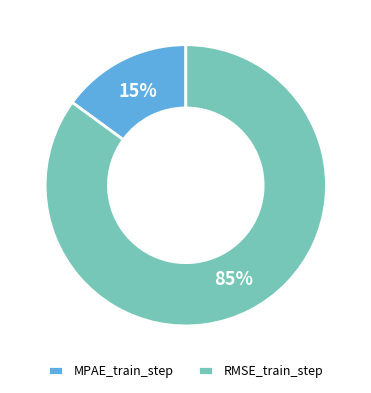

Which slice is the largest?

RMSE_train_step